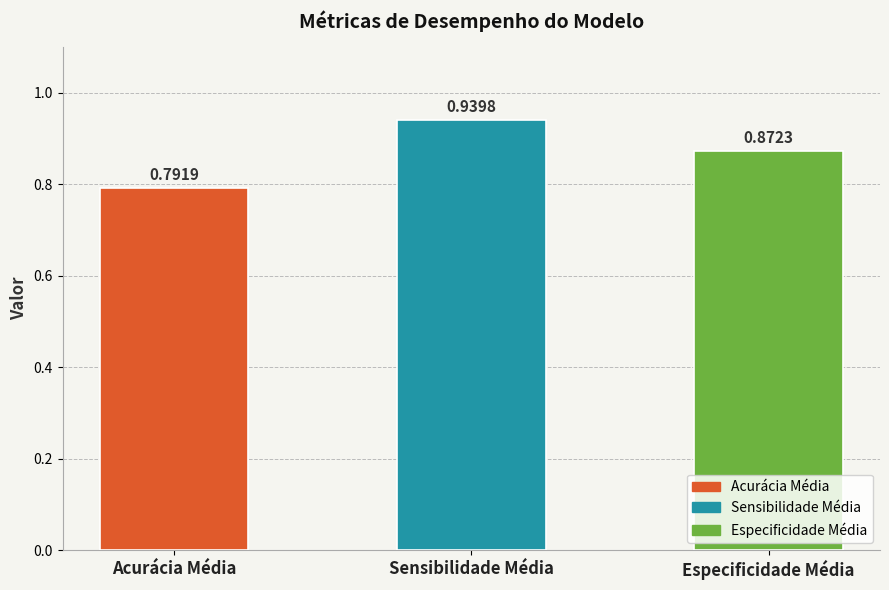

Which has a higher value, Especificidade Média or Sensibilidade Média?

Sensibilidade Média